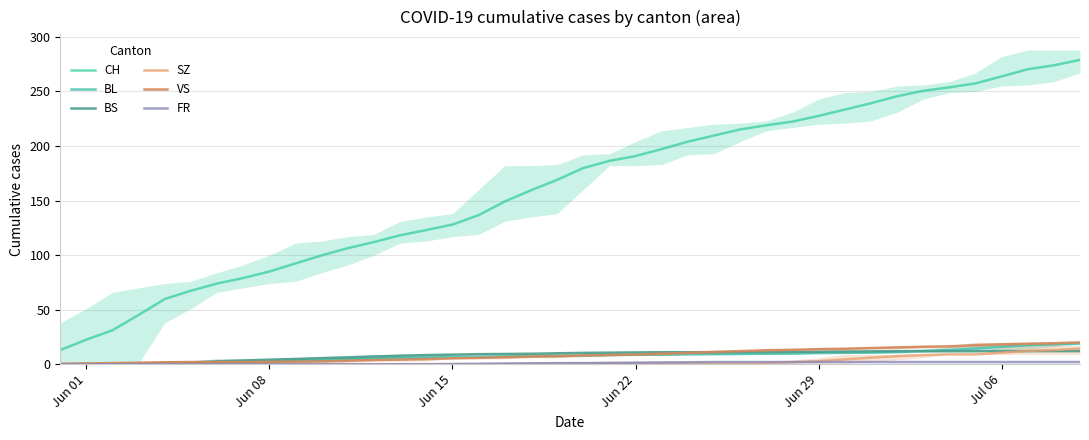

How many values in BS are above zero?

38